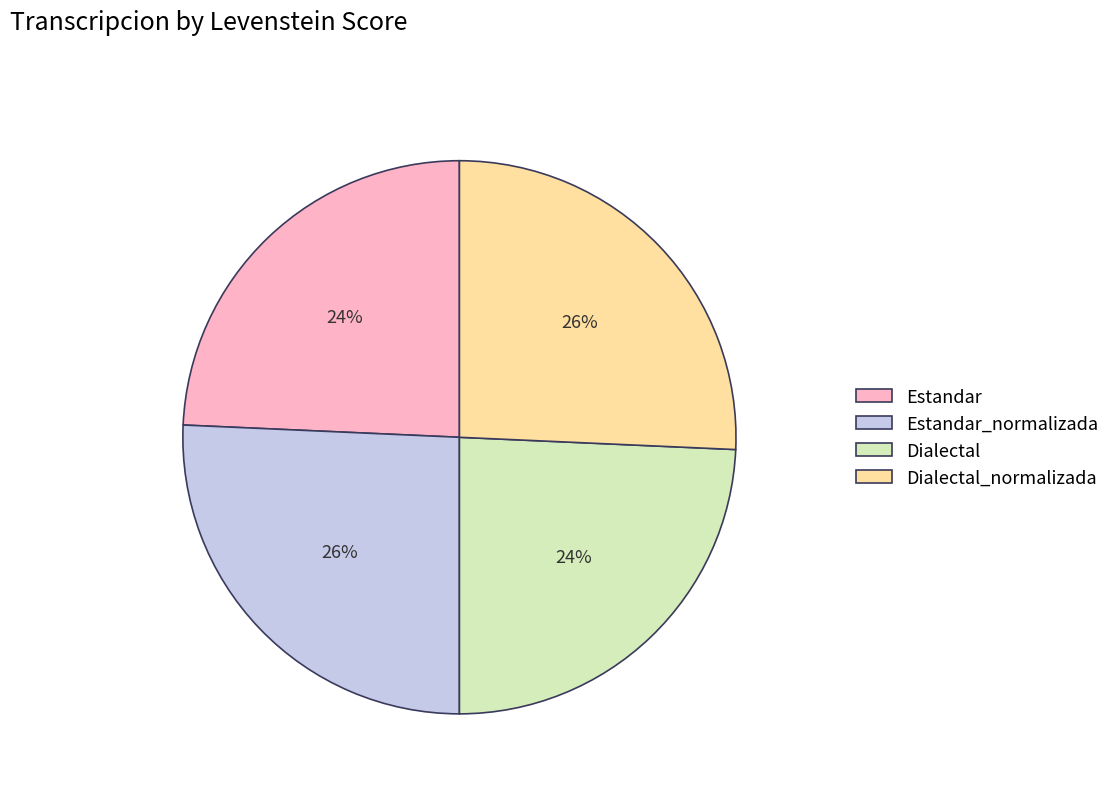

Between Dialectal_normalizada and Dialectal, which is larger?

Dialectal_normalizada